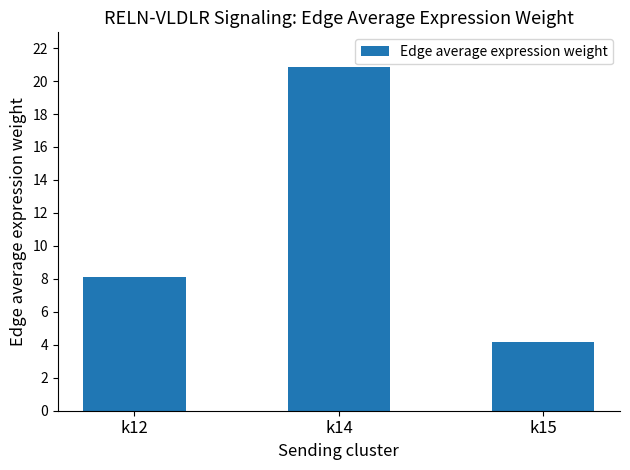

True or false: the data shows 8.8 at k14.

False